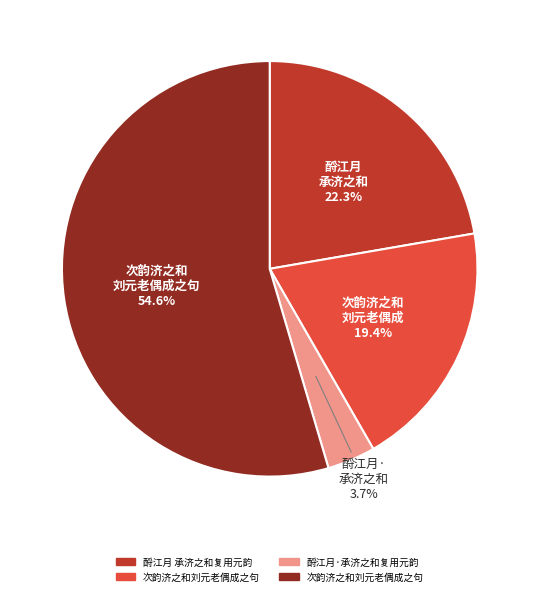

Does any single category account for the majority?

Yes